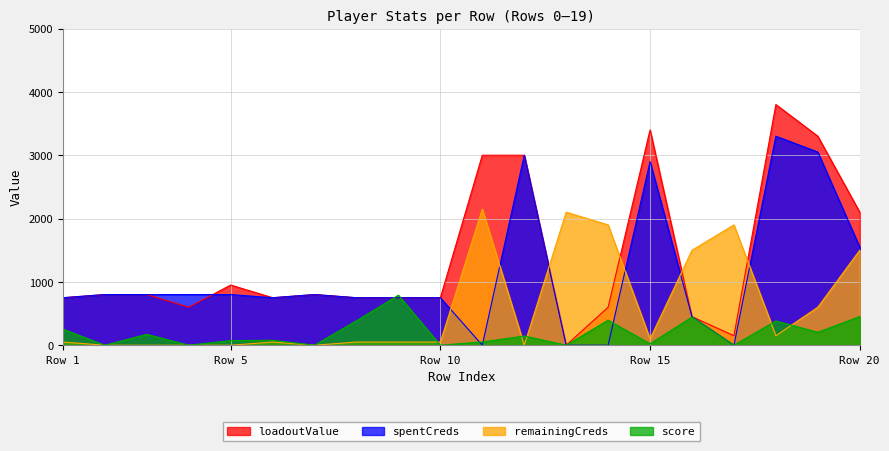

What is the total value across all series at 8?

1936